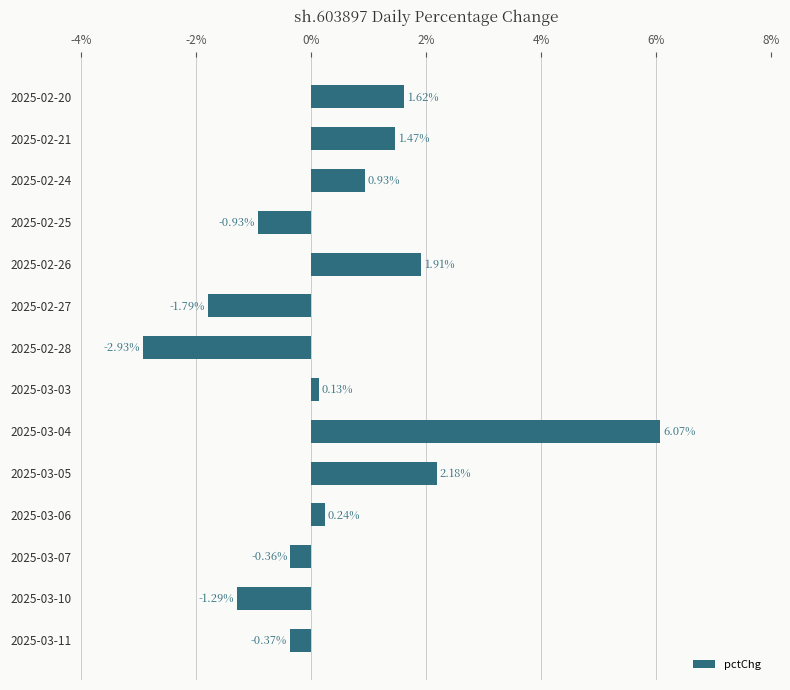

Rank the categories by value from lowest to highest.

2025-02-28, 2025-02-27, 2025-03-10, 2025-02-25, 2025-03-11, 2025-03-07, 2025-03-03, 2025-03-06, 2025-02-24, 2025-02-21, 2025-02-20, 2025-02-26, 2025-03-05, 2025-03-04